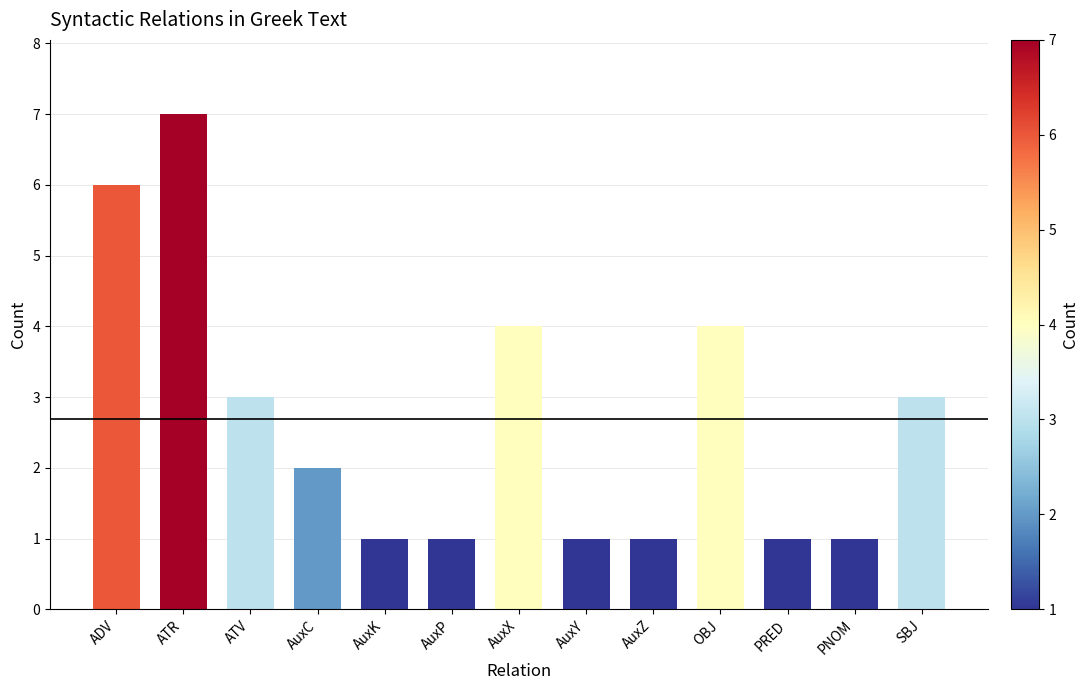

What position from the right is AuxK?

9